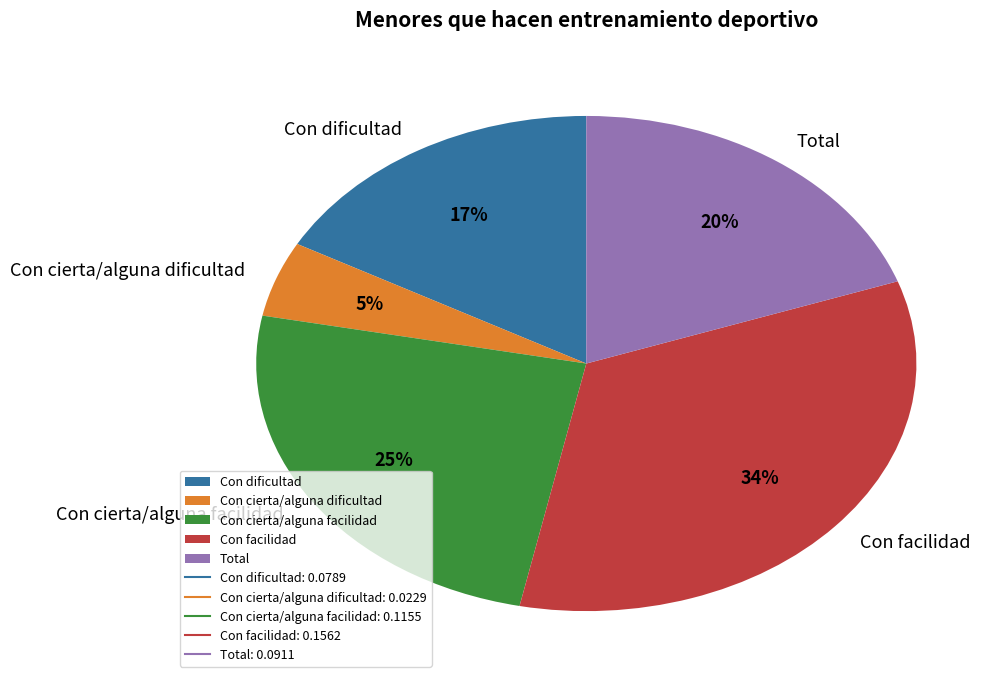

The Con cierta/alguna dificultad slice represents 17% of the pie. True or false?

False